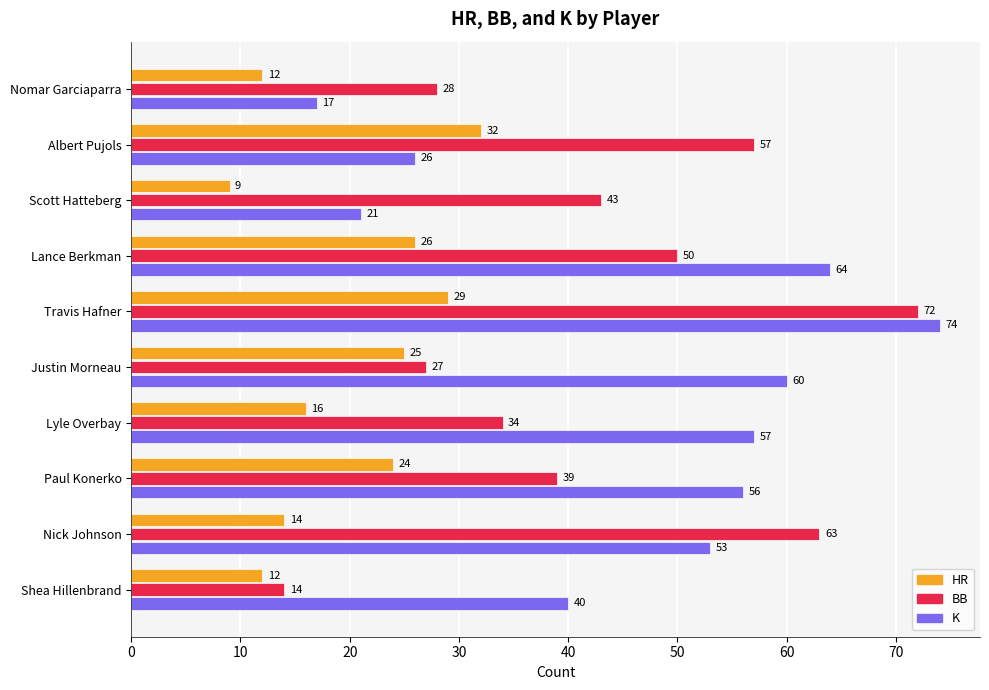

Rank the categories by K value from lowest to highest.

Nomar Garciaparra, Scott Hatteberg, Albert Pujols, Shea Hillenbrand, Nick Johnson, Paul Konerko, Lyle Overbay, Justin Morneau, Lance Berkman, Travis Hafner